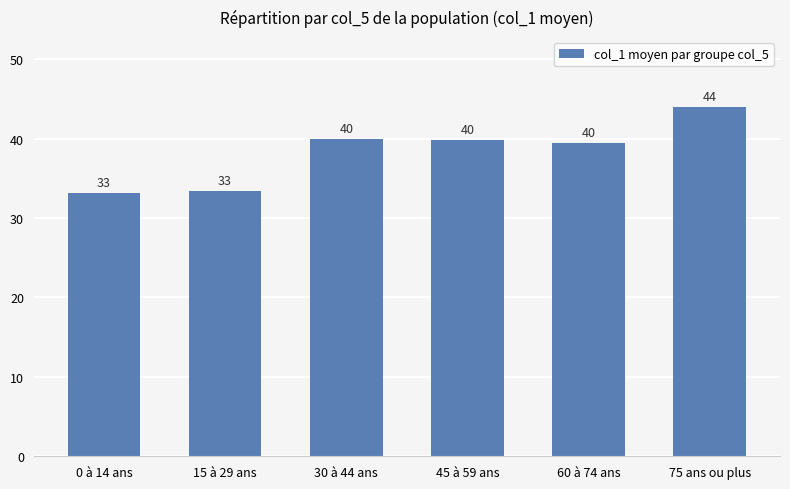

What position from the right is 60 à 74 ans?

2